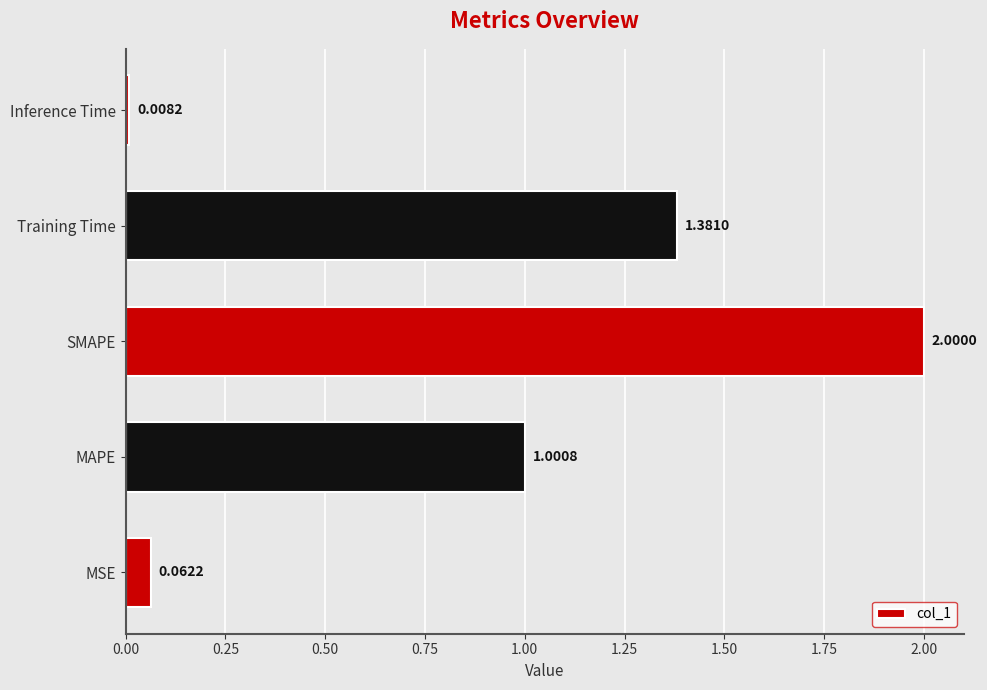

Where is the data nearest to the value 1?

MAPE